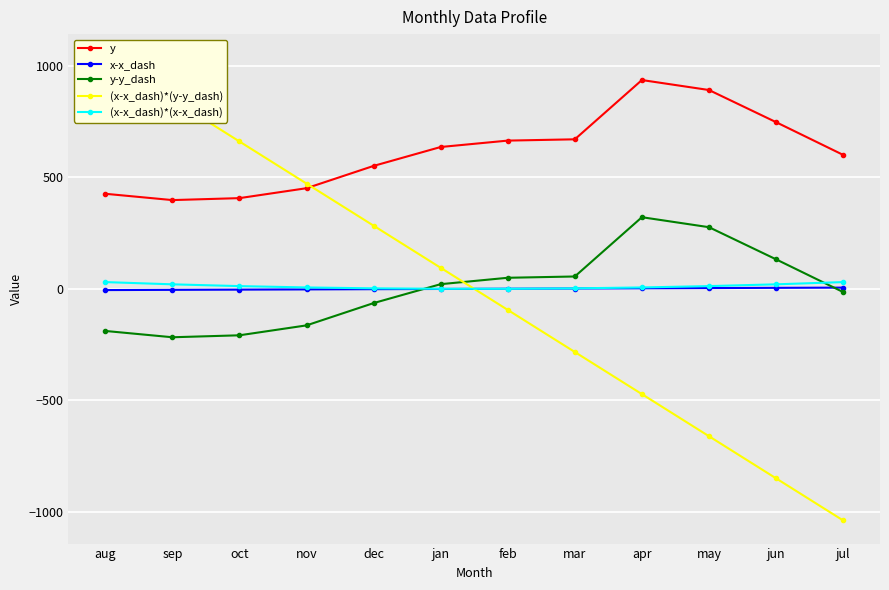

What are all the series names shown in the legend?

y, x-x_dash, y-y_dash, (x-x_dash)*(y-y_dash), (x-x_dash)*(x-x_dash)